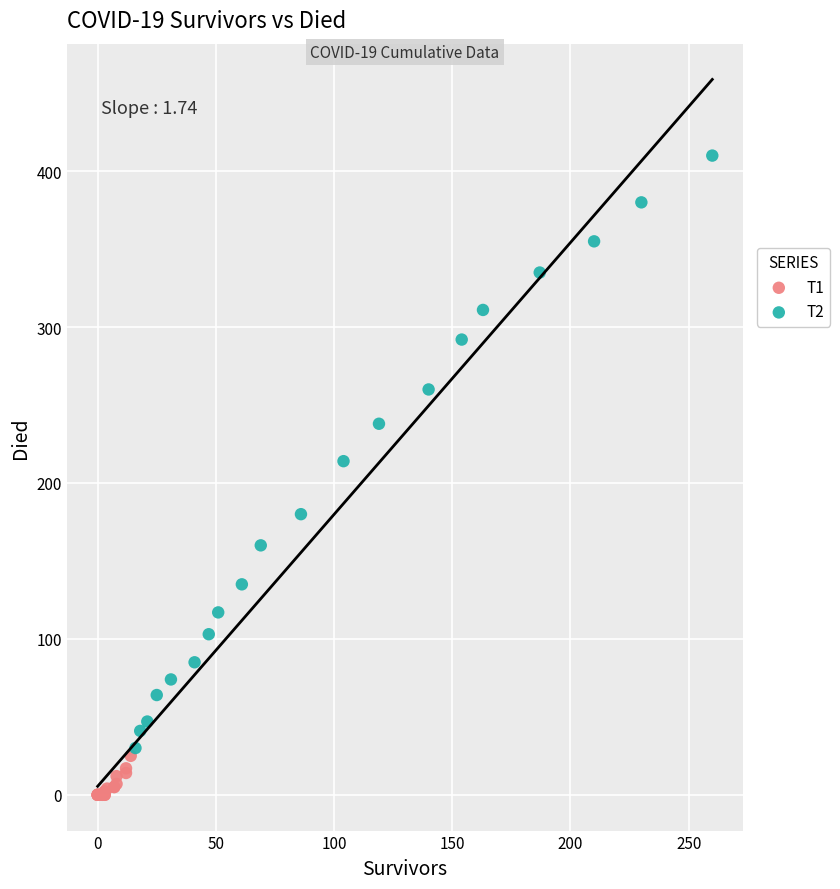

Which series reaches the minimum Y coordinate?

T1